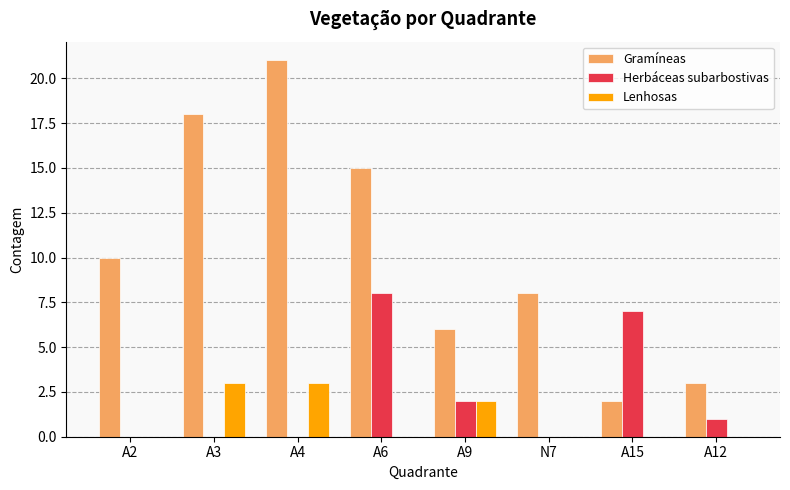

Where is Herbáceas subarbostivas nearest to the value 4?

A9